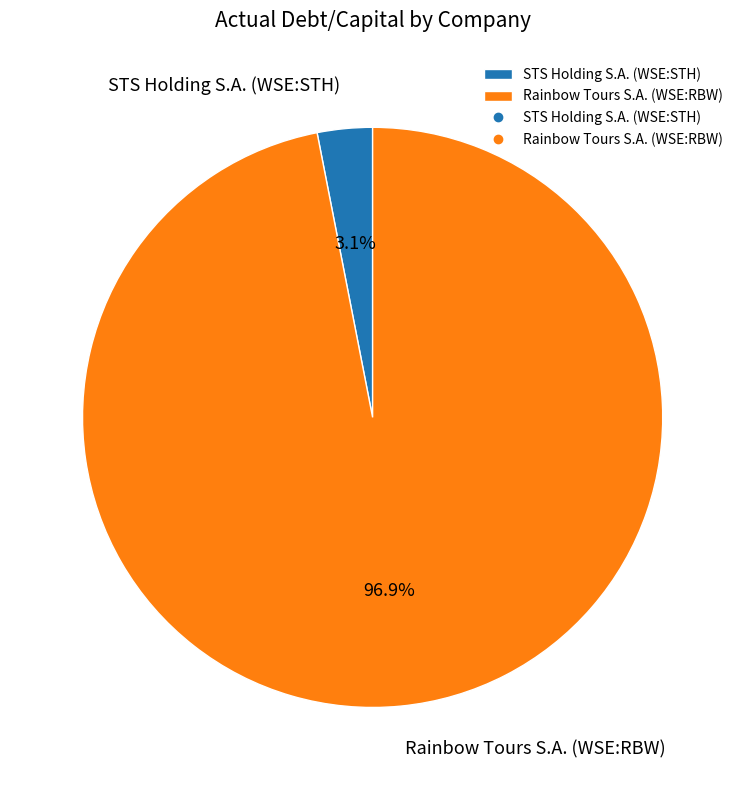

To the nearest percent, what is the combined percentage of STS Holding S.A. (WSE:STH) and Rainbow Tours S.A. (WSE:RBW)?

100%